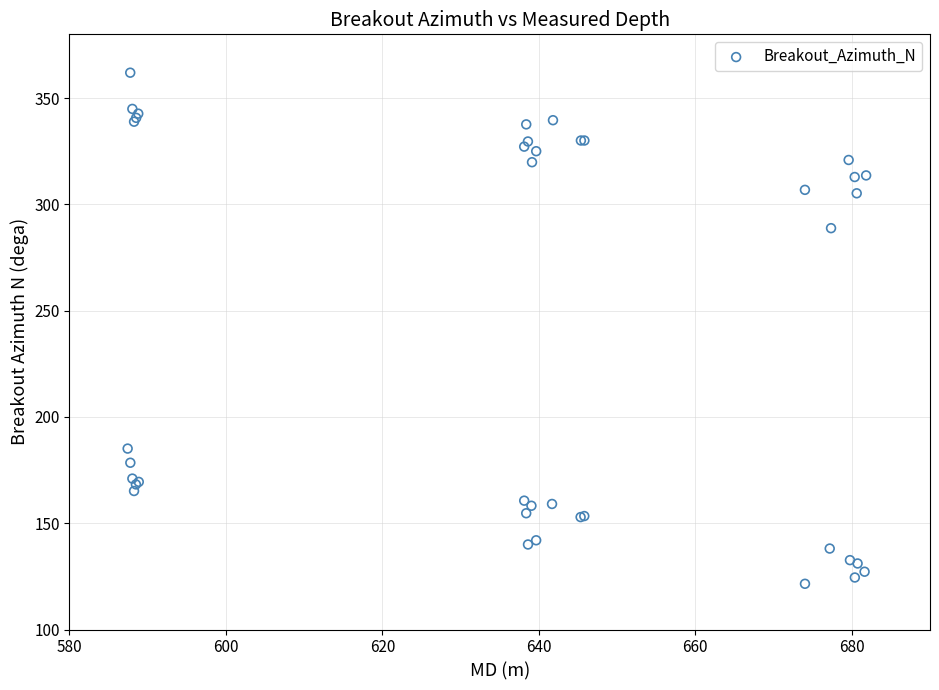

What Y value in the scatter plot is closest to 241?

288.8